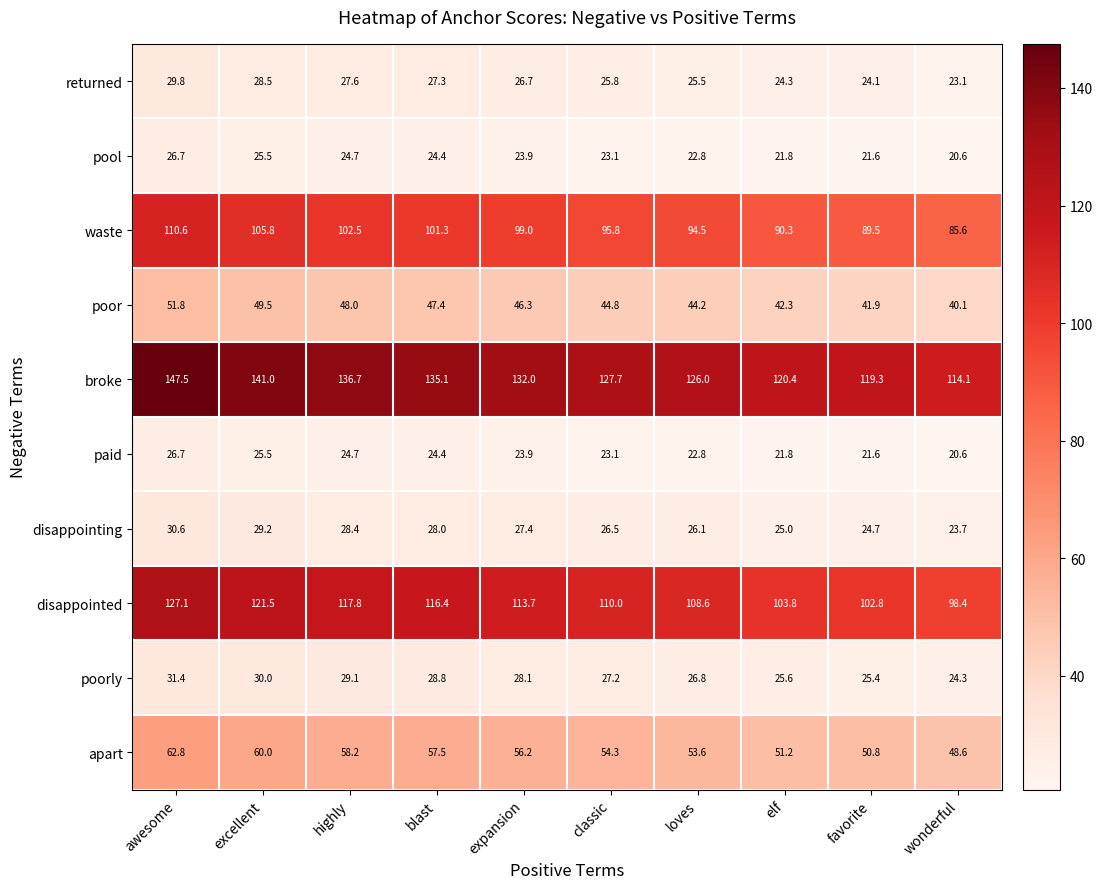

True or false: pool has a value of 24.7 at highly.

True